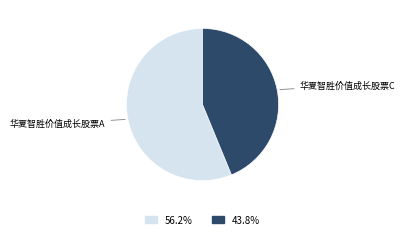

Does any single category account for the majority?

Yes